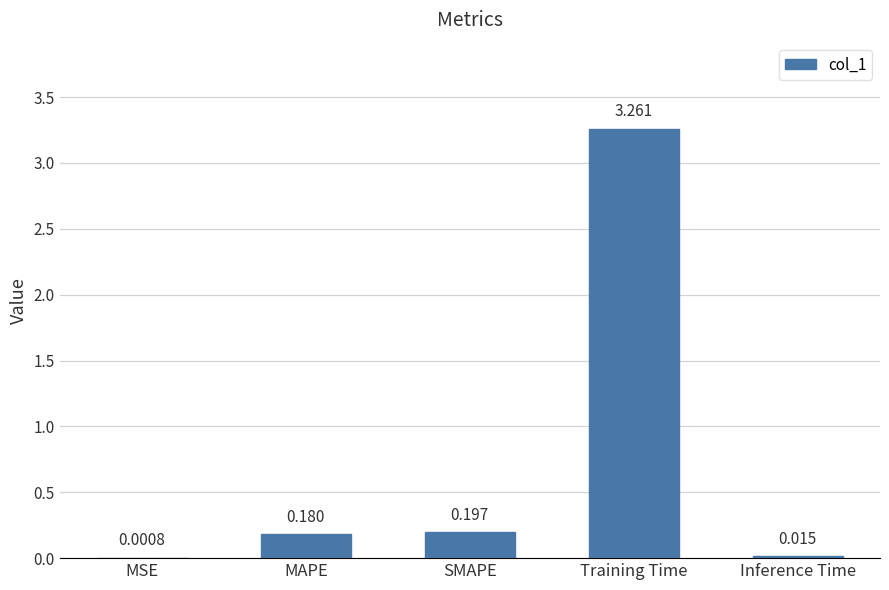

What is the average value?

0.7